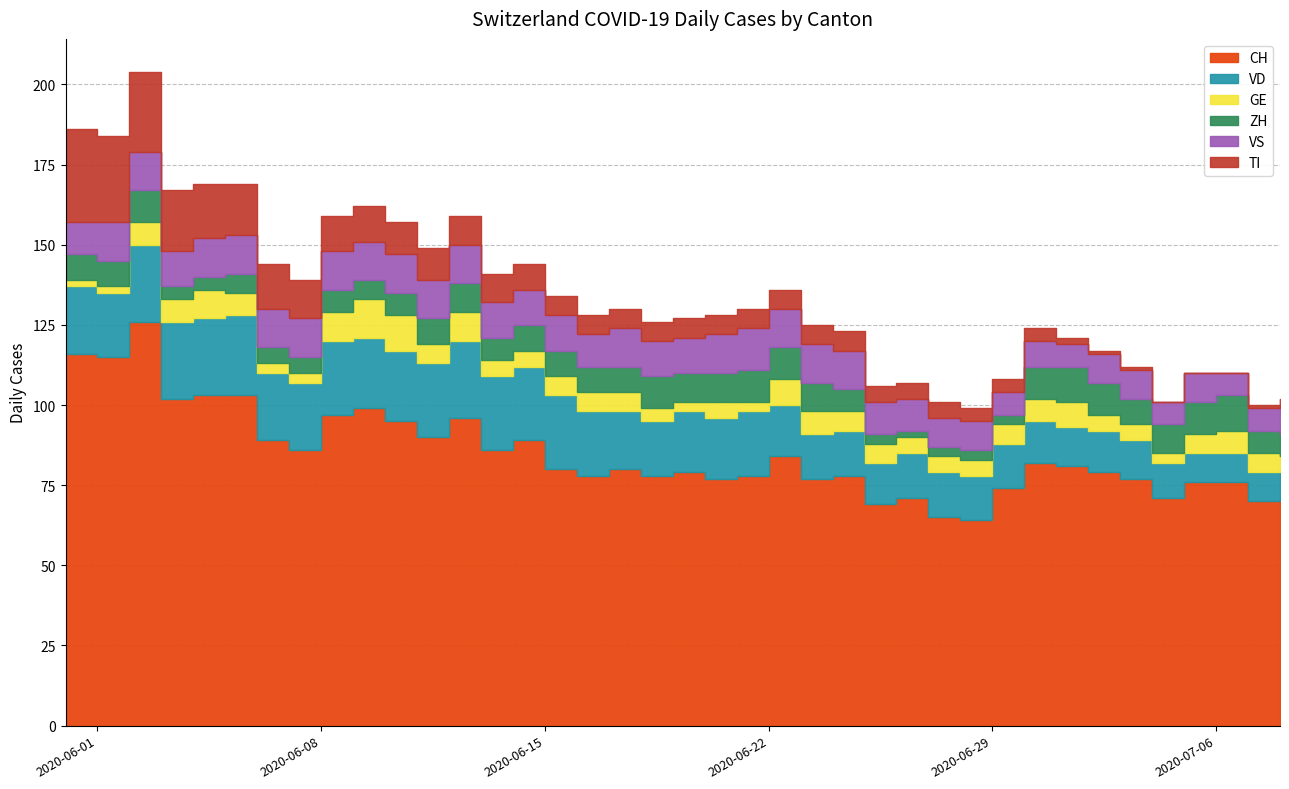

How many categories are shown in the chart?

39